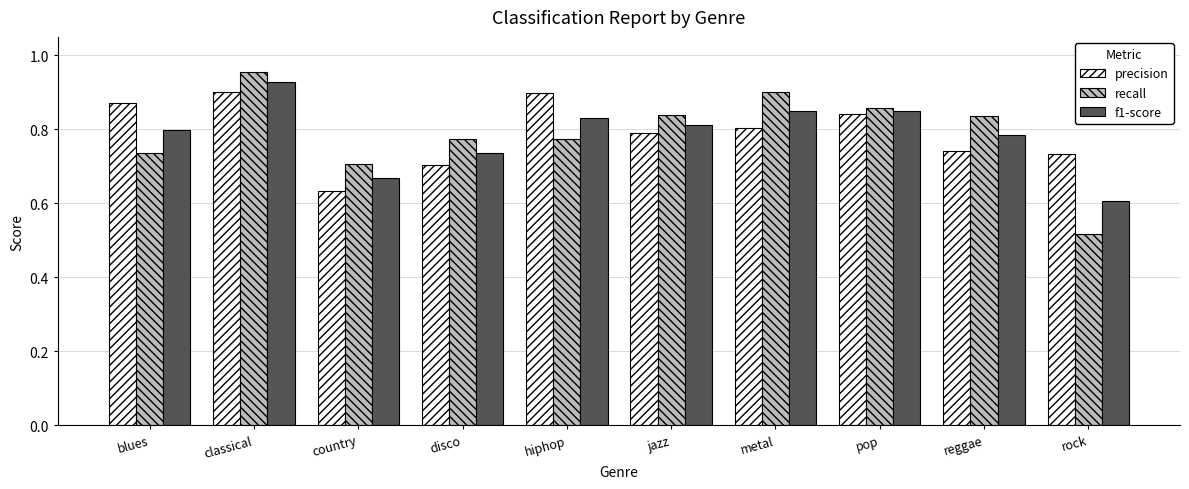

Does the chart contain any negative values?

No